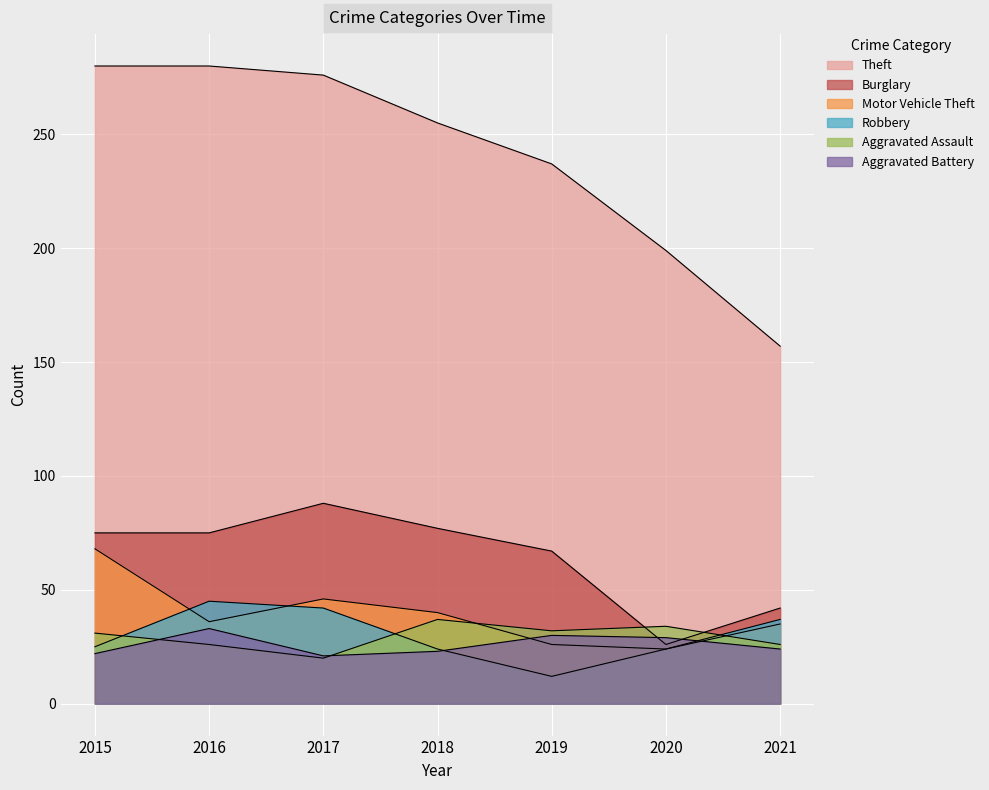

What is the difference between the maximum and second lowest values in the Motor Vehicle Theft series?

42